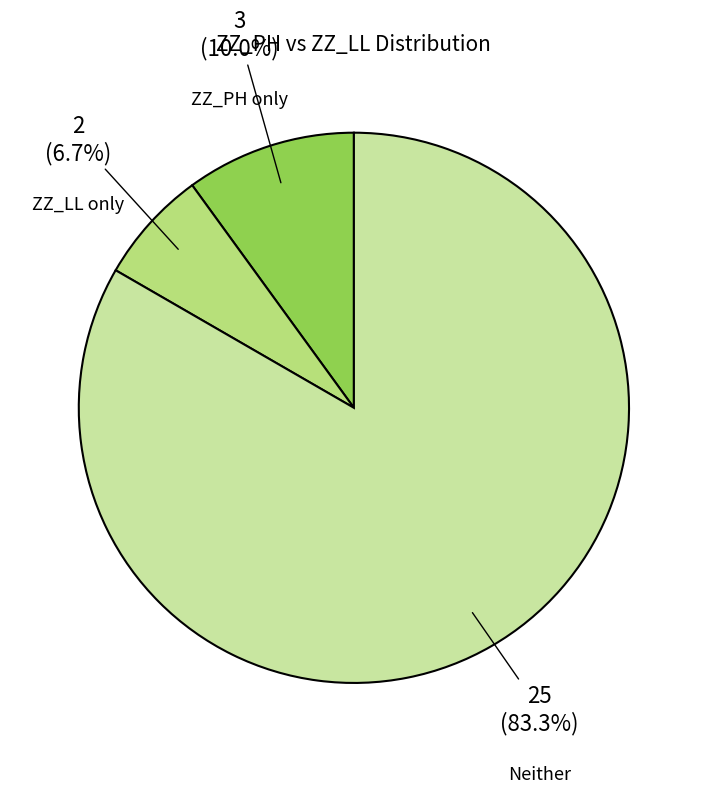

How many segments does this pie chart have?

3